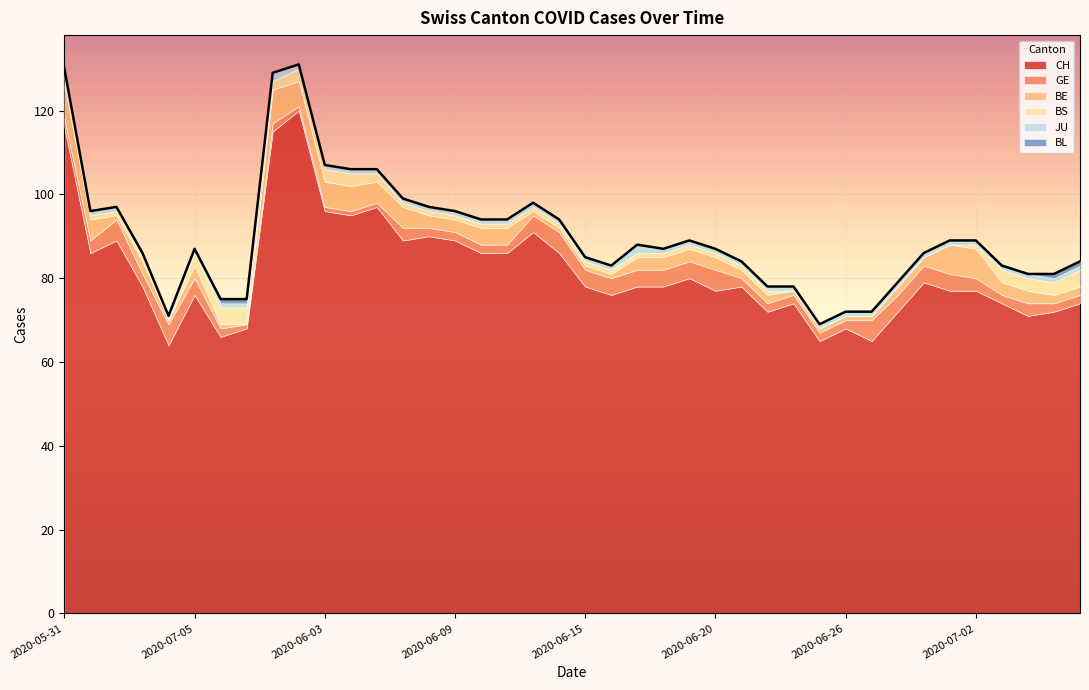

Which series changed the most between 2020-06-03 and 2020-06-25?

CH